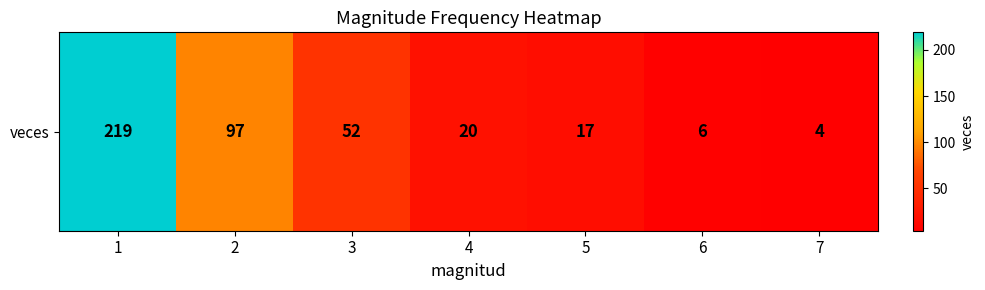

List the labels in order of value, smallest first.

7, 6, 5, 4, 3, 2, 1